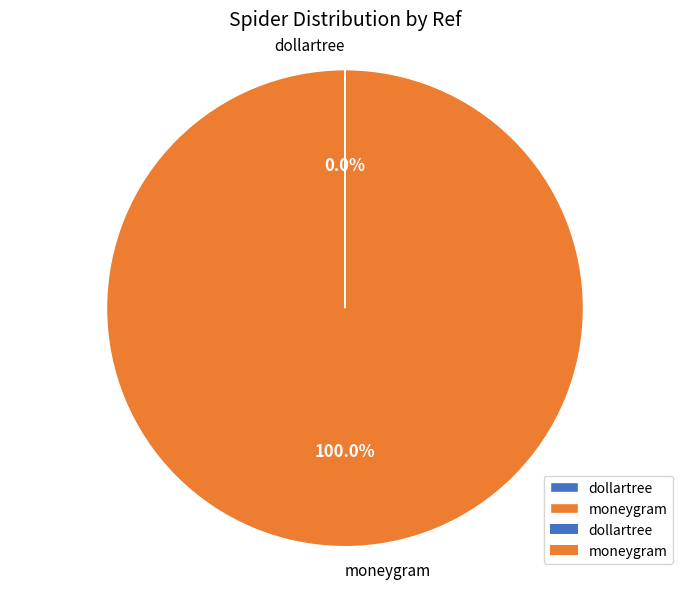

Which category has the biggest portion of the pie?

moneygram